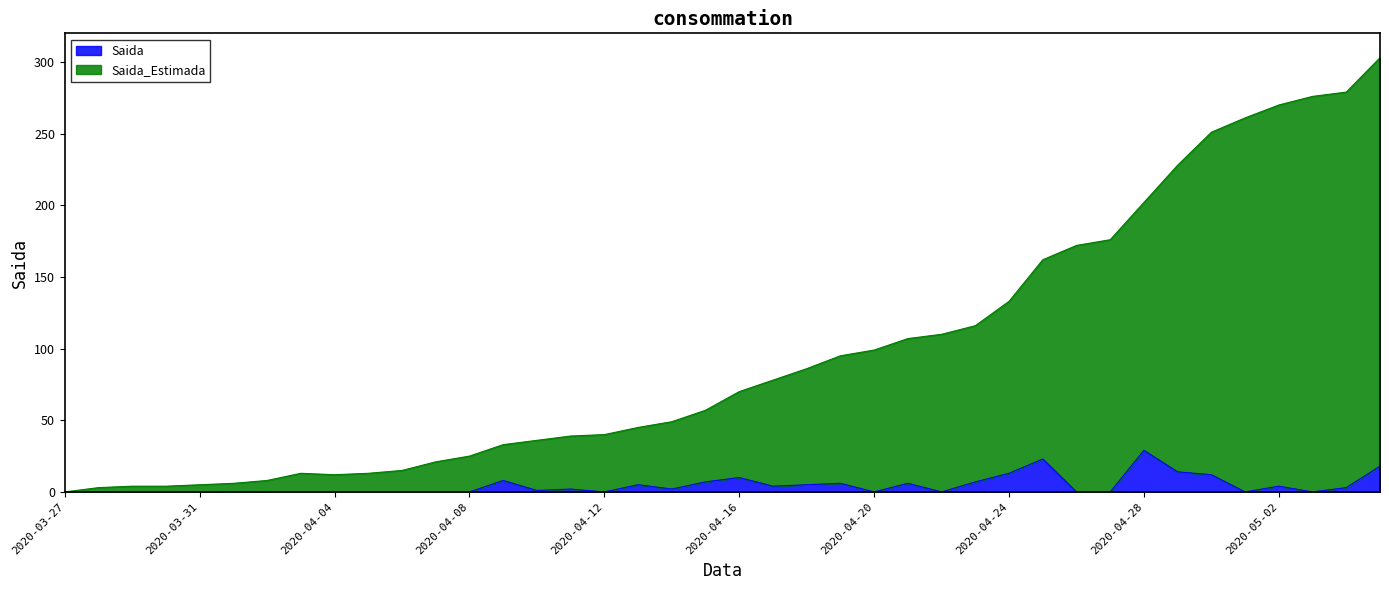

True or false: Saida_Estimada and Saida cross at least once.

False